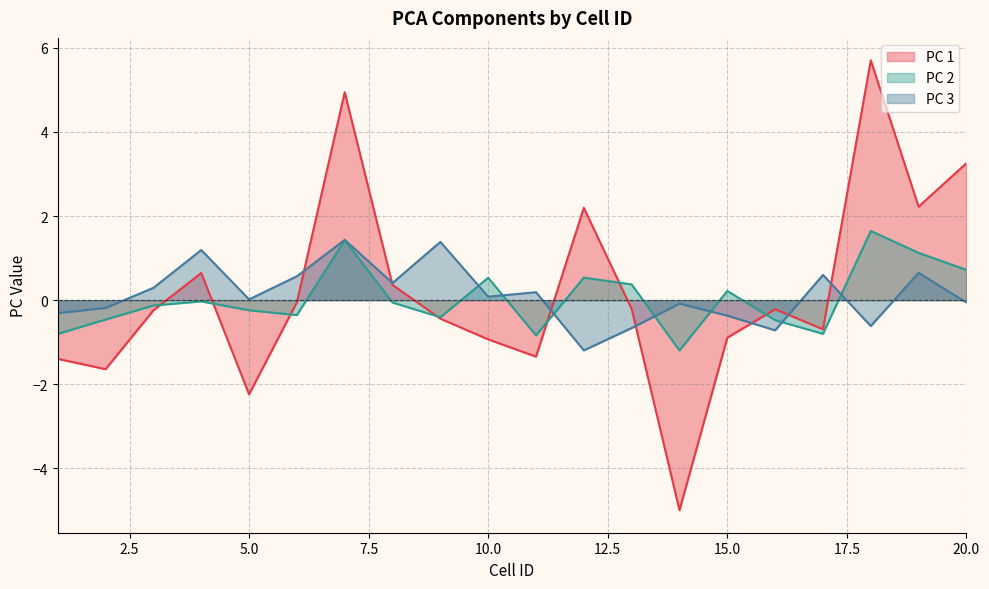

The PC 3 series shows 0.2 at 11. True or false?

True